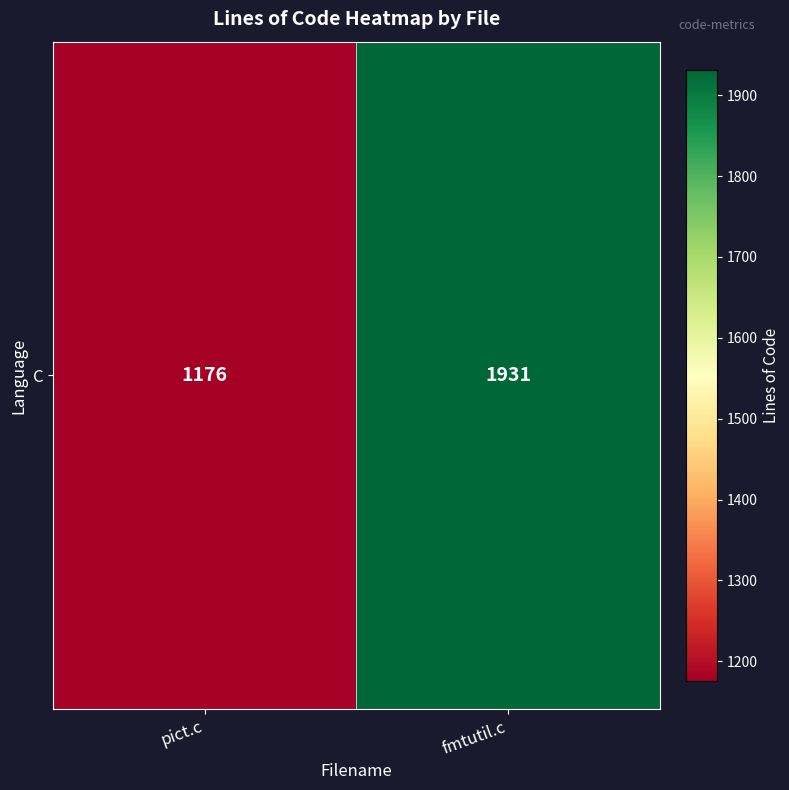

How many categories are shown in the chart?

2